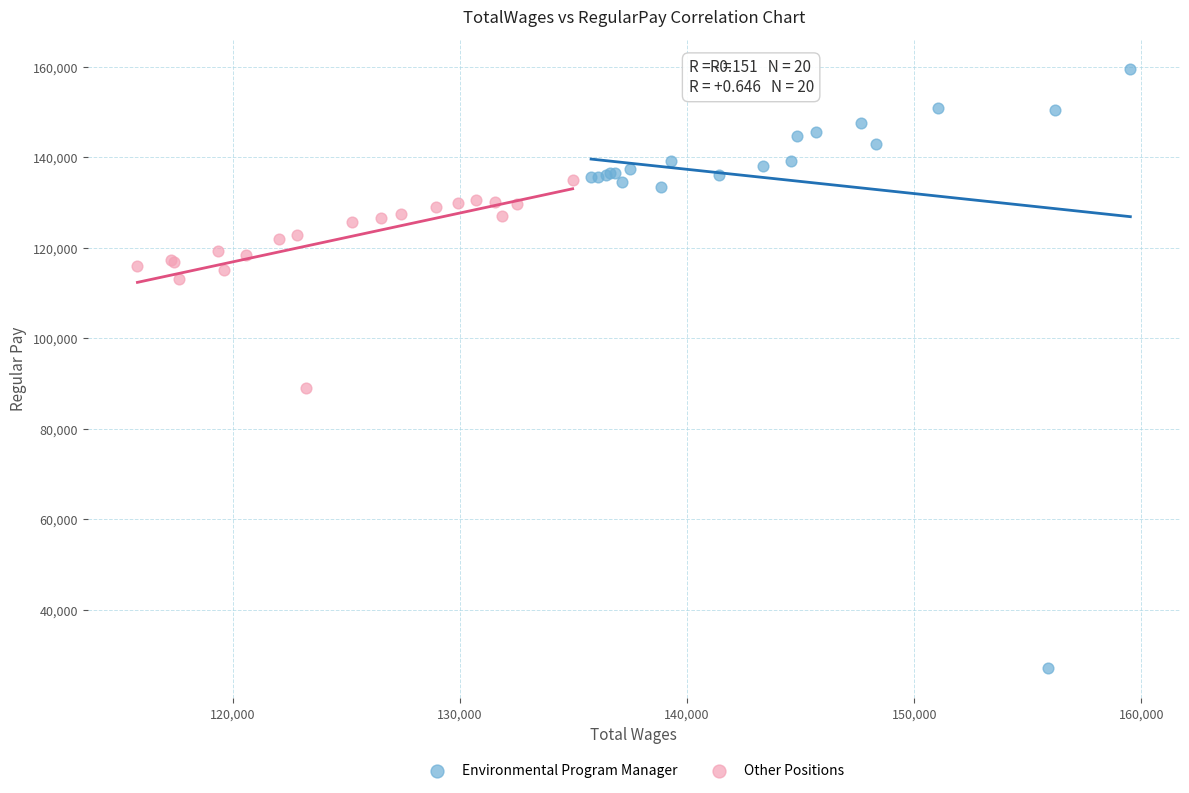

Which series reaches the minimum Y coordinate?

Environmental Program Manager